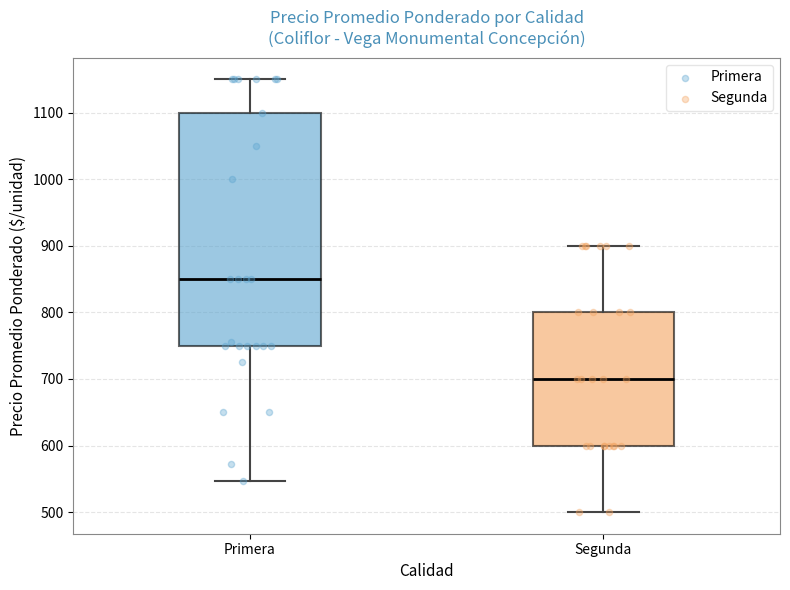

Which box has the highest median line?

Primera